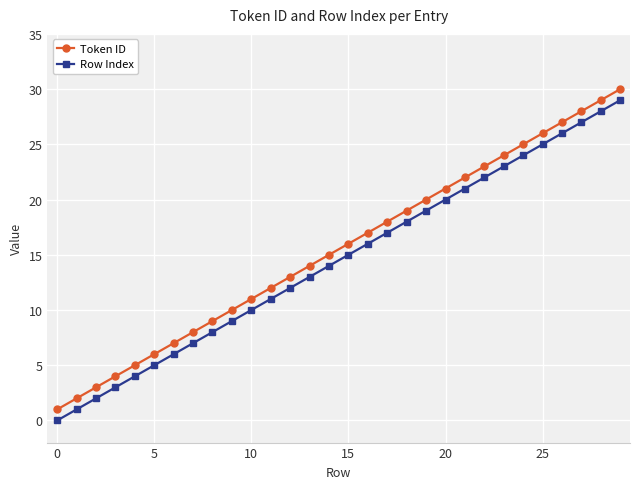

What is the highest value of the Token ID series?

30